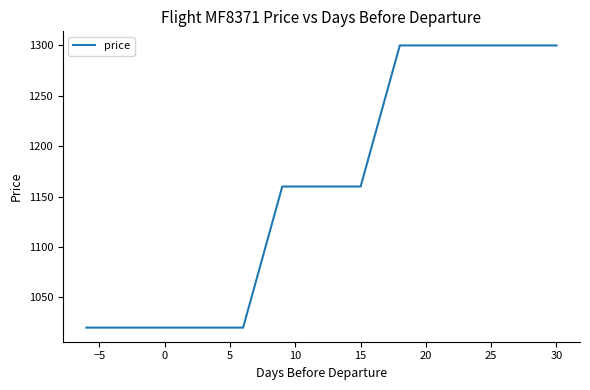

What is the label of the 7th point from the left?

20